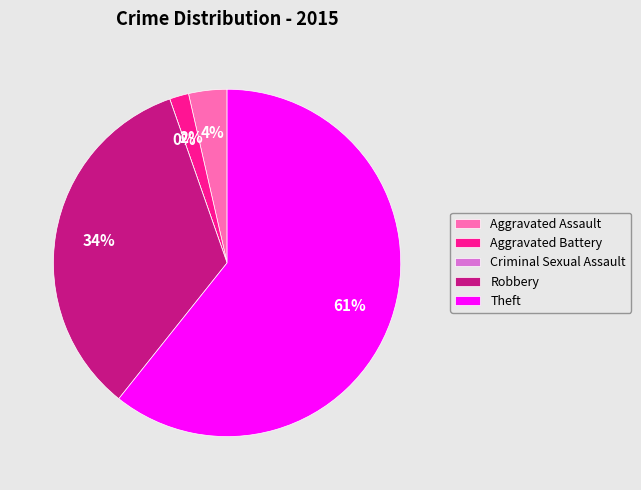

To the nearest percent, what portion does Aggravated Battery represent?

2%